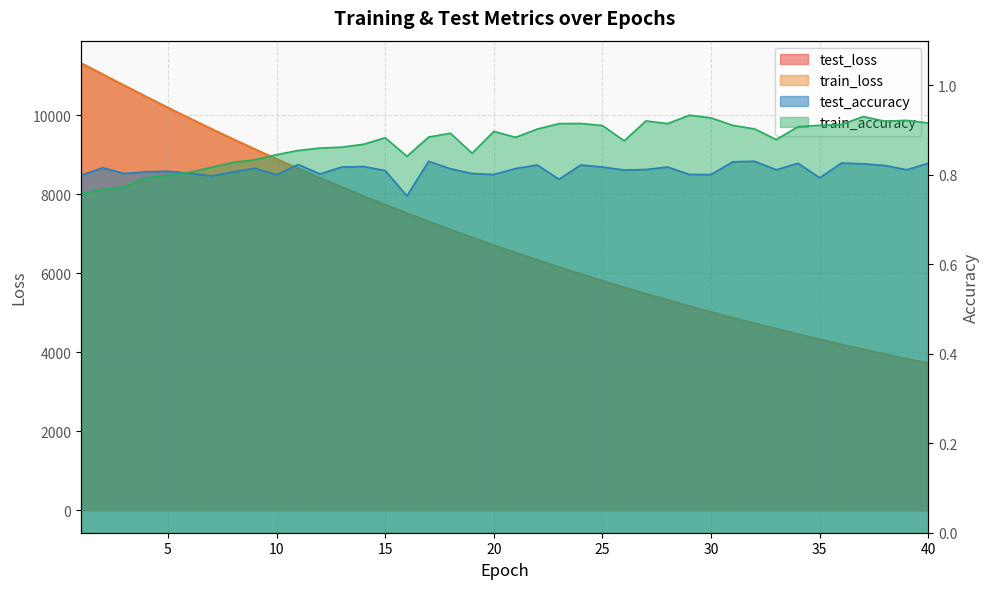

Does the chart display data point markers on the line(s)?

No